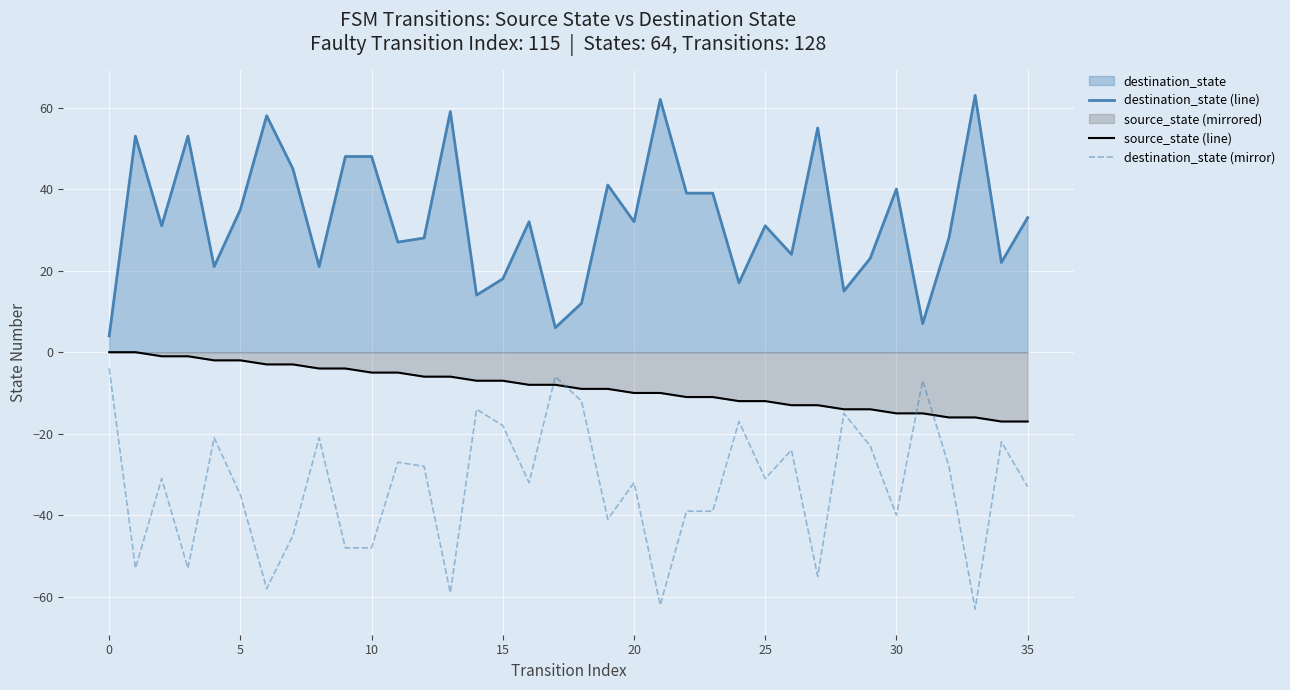

How many data points does each series have?

36